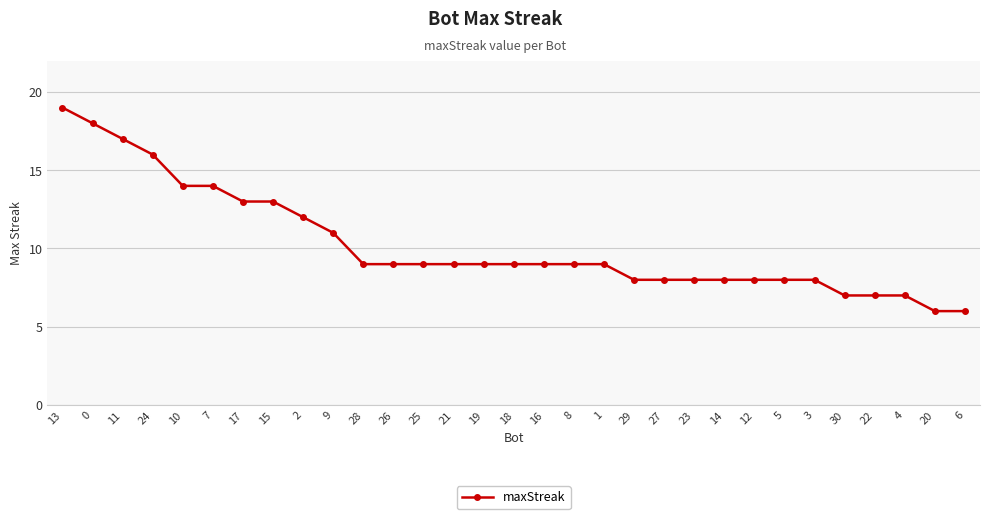

At which label does the data first exceed 9?

13